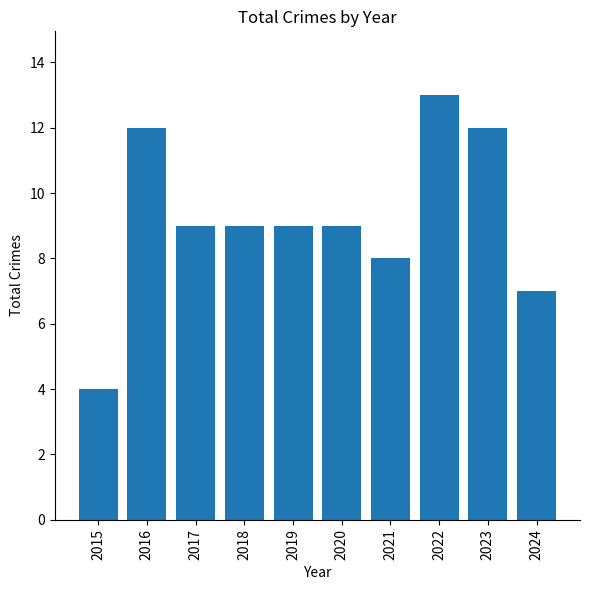

Reading right to left, transcribe all the data shown in this chart.

7	12	13	8	9	9	9	9	12	4